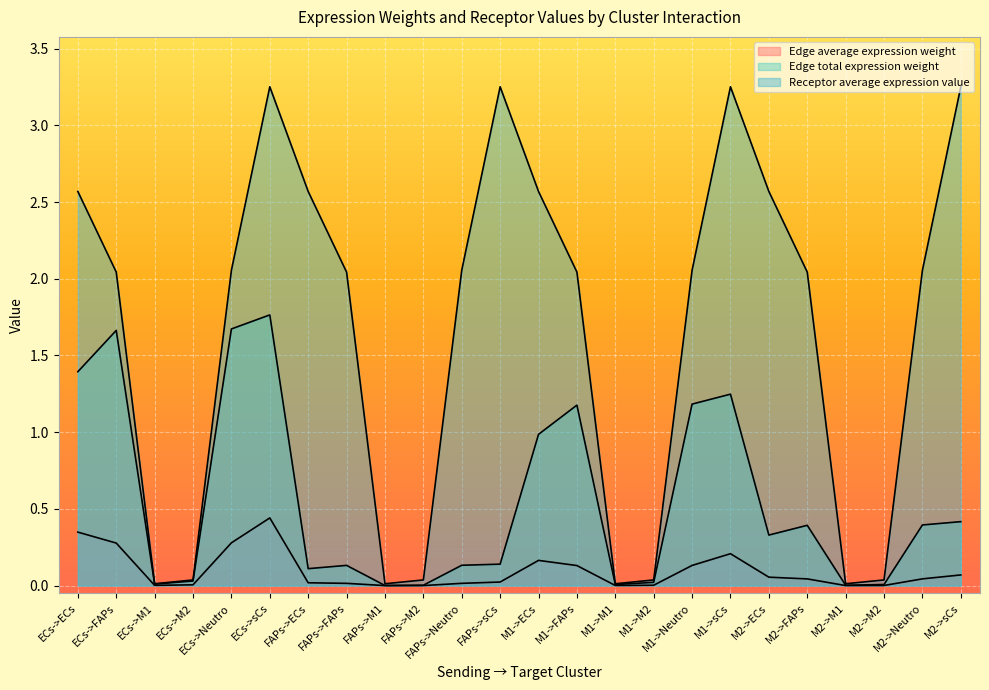

Read the Edge total expression weight value at M2->ECs.

0.3